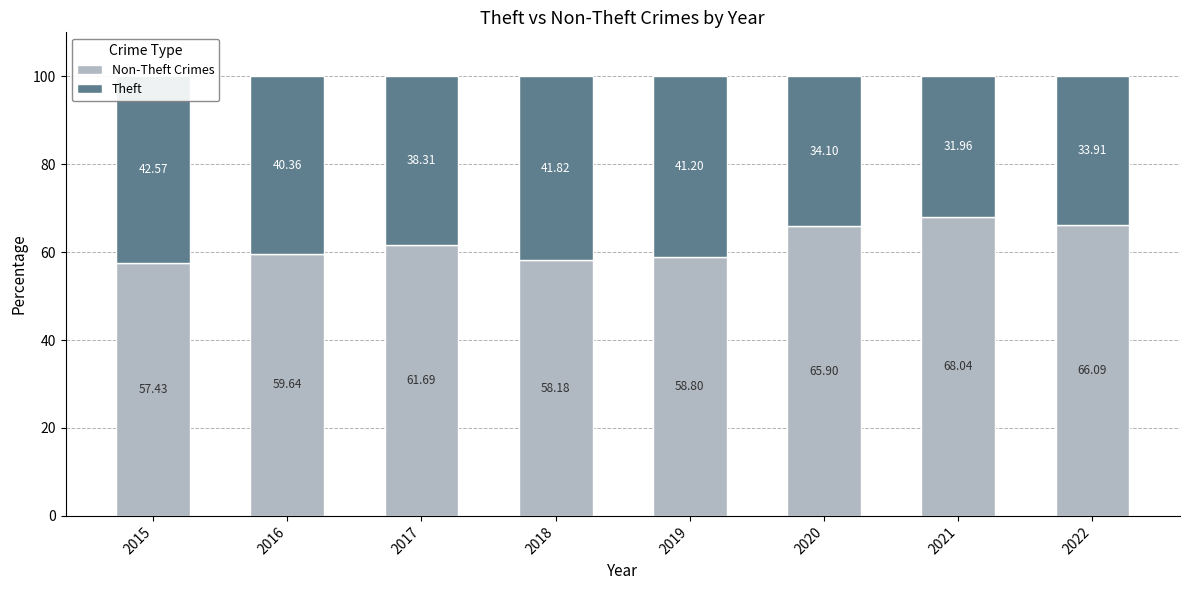

How many categories are shown in the chart?

8